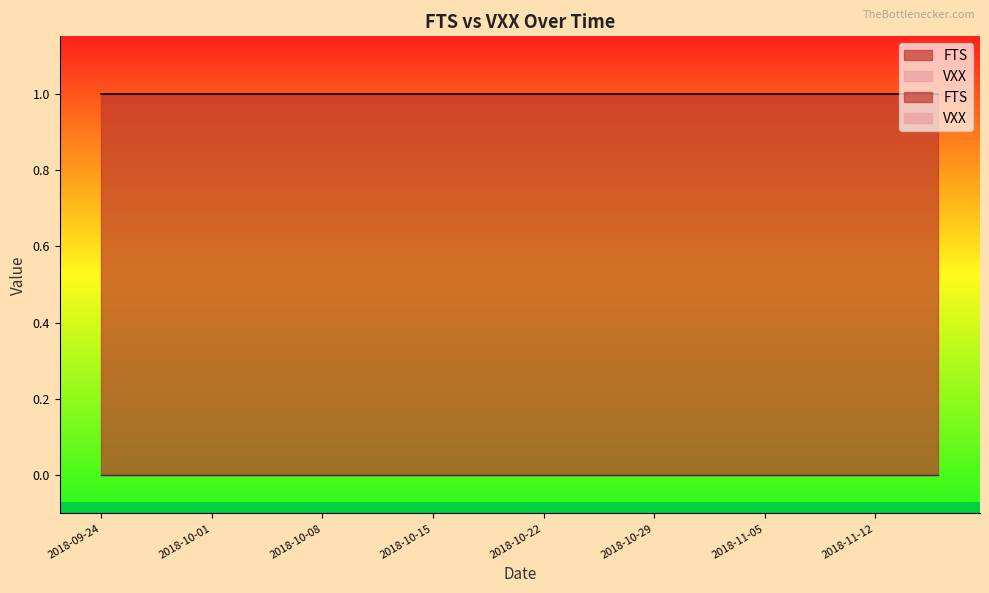

What is the label of the 8th point from the left?

2018-10-03